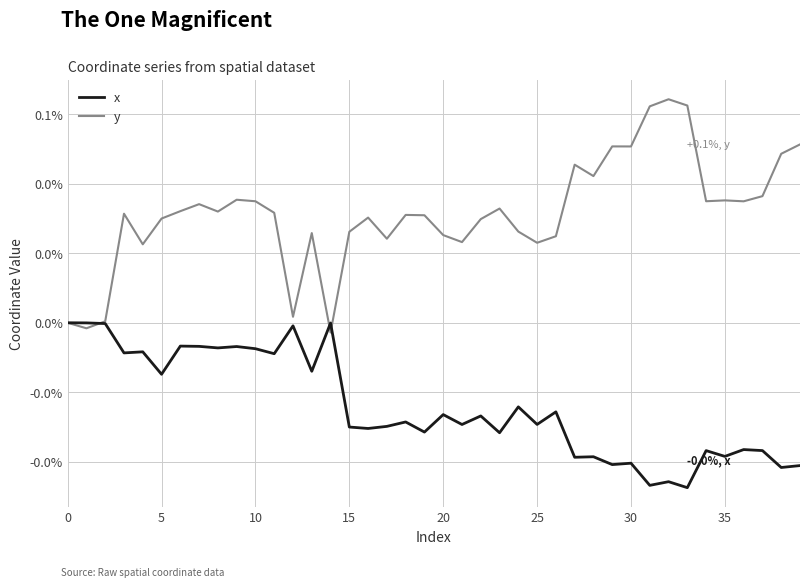

Does the chart display data point markers on the line(s)?

No